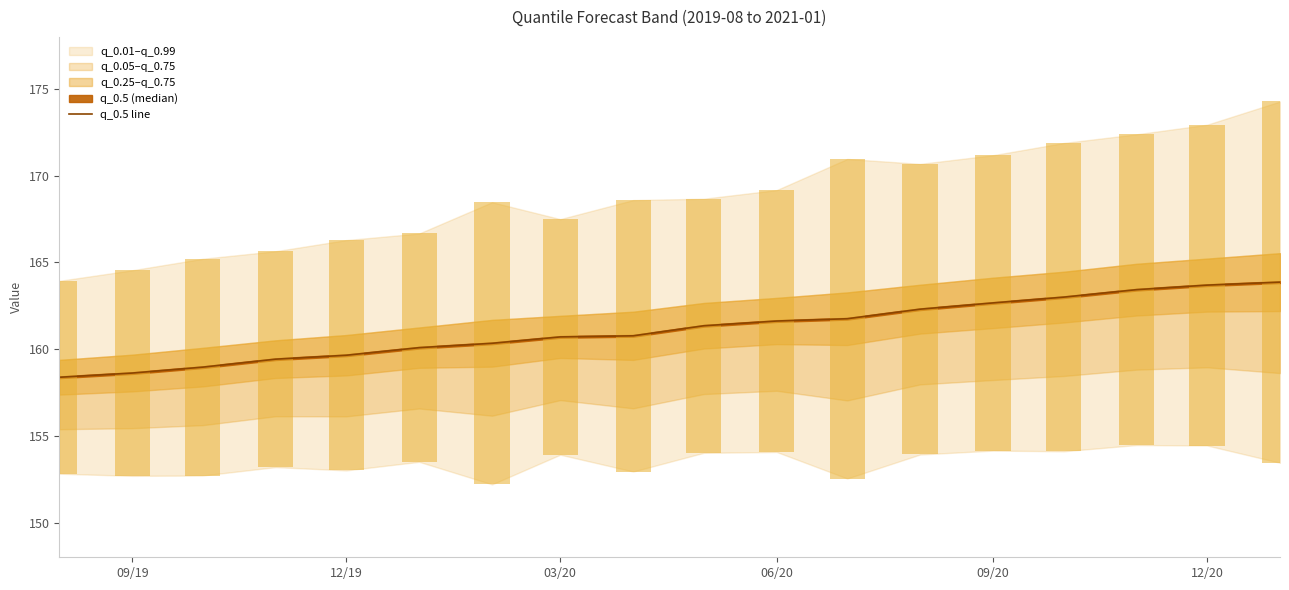

Are the bars grouped side by side (vs. stacked)?

No